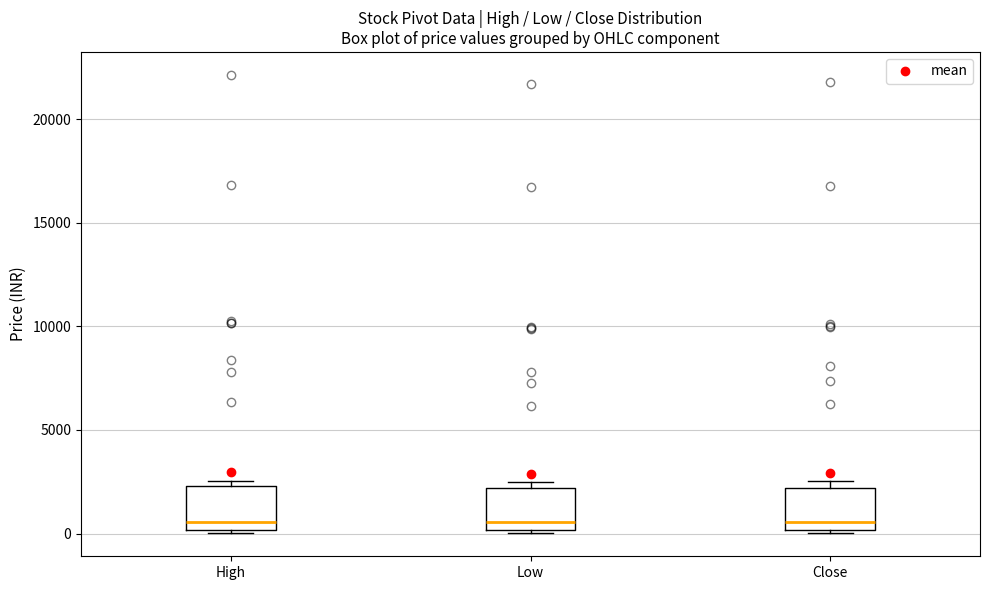

Where is the upper edge of the box for Low on the y-axis? The values are not printed on the chart, so give them approximately, as read against the axis.

2000